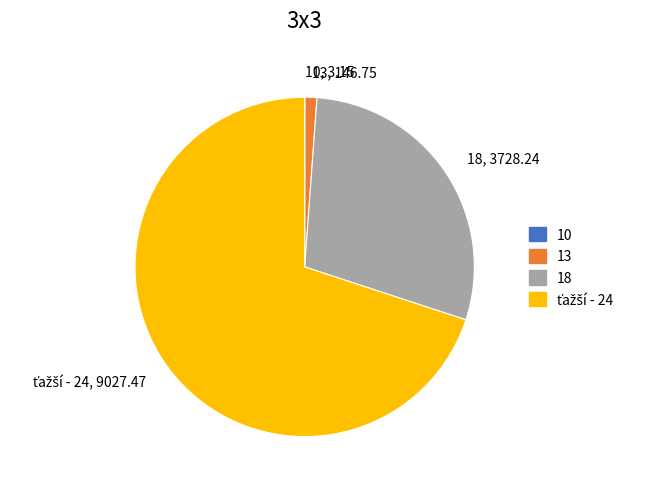

Is it true that 13, 146.75 is 1% of the pie?

True